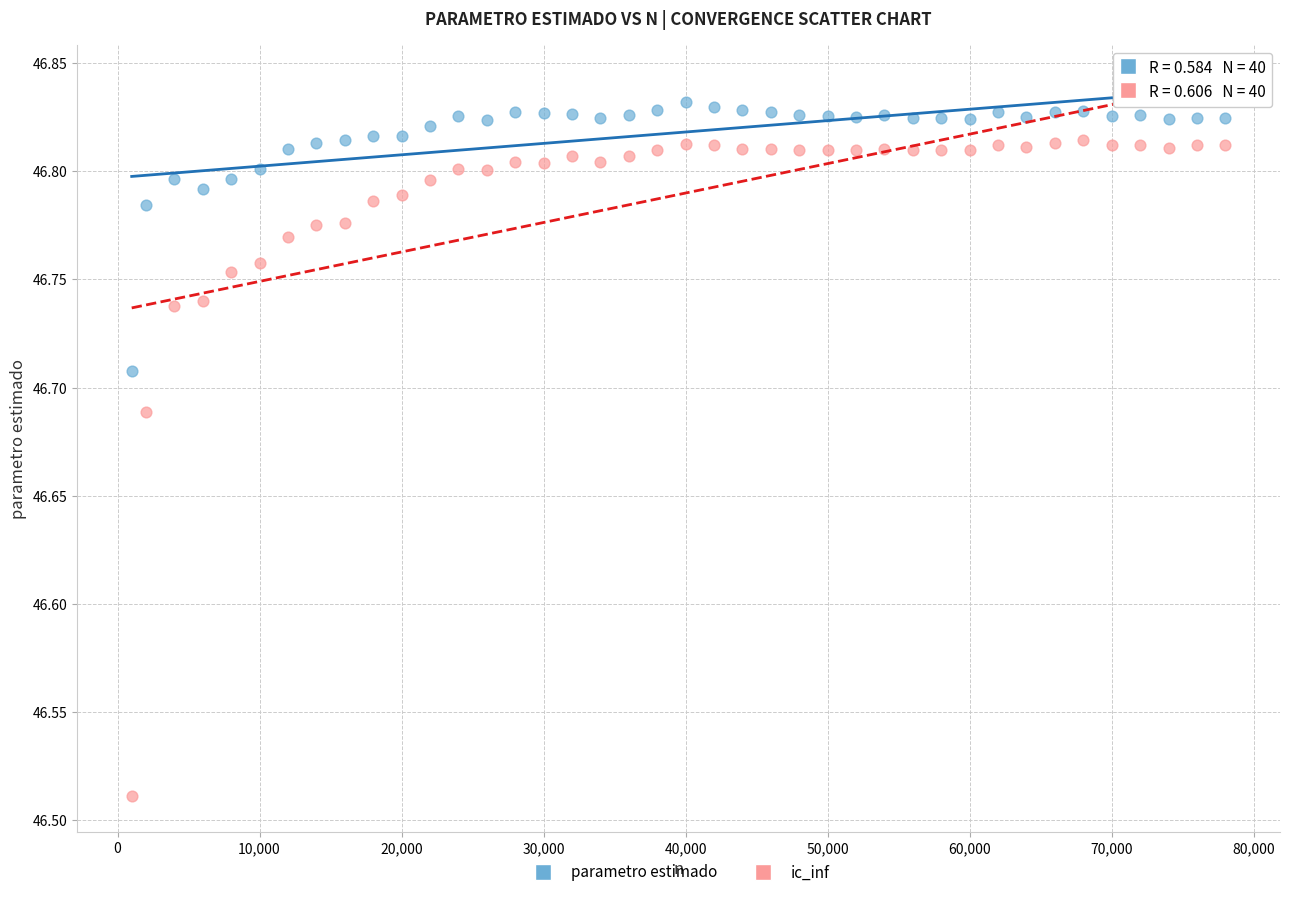

Which series has the largest Y range (max minus min)?

ic_inf